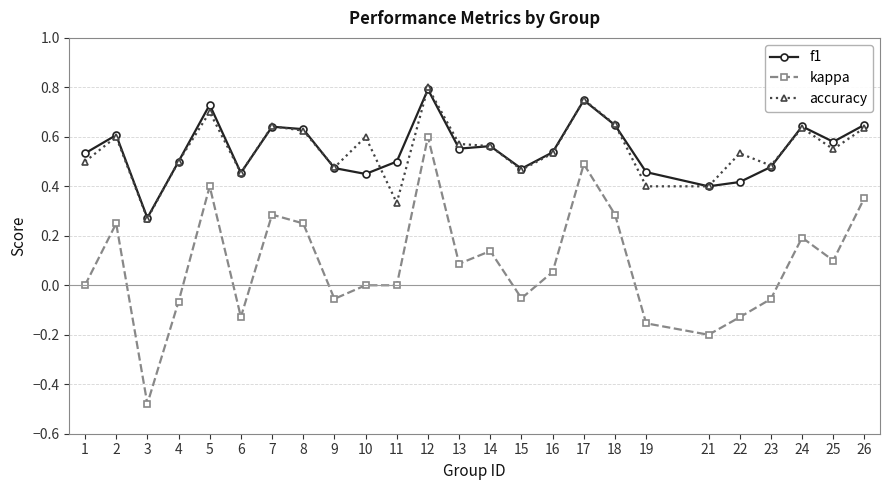

Is the value of kappa at 11 greater than the value of accuracy at 15?

No